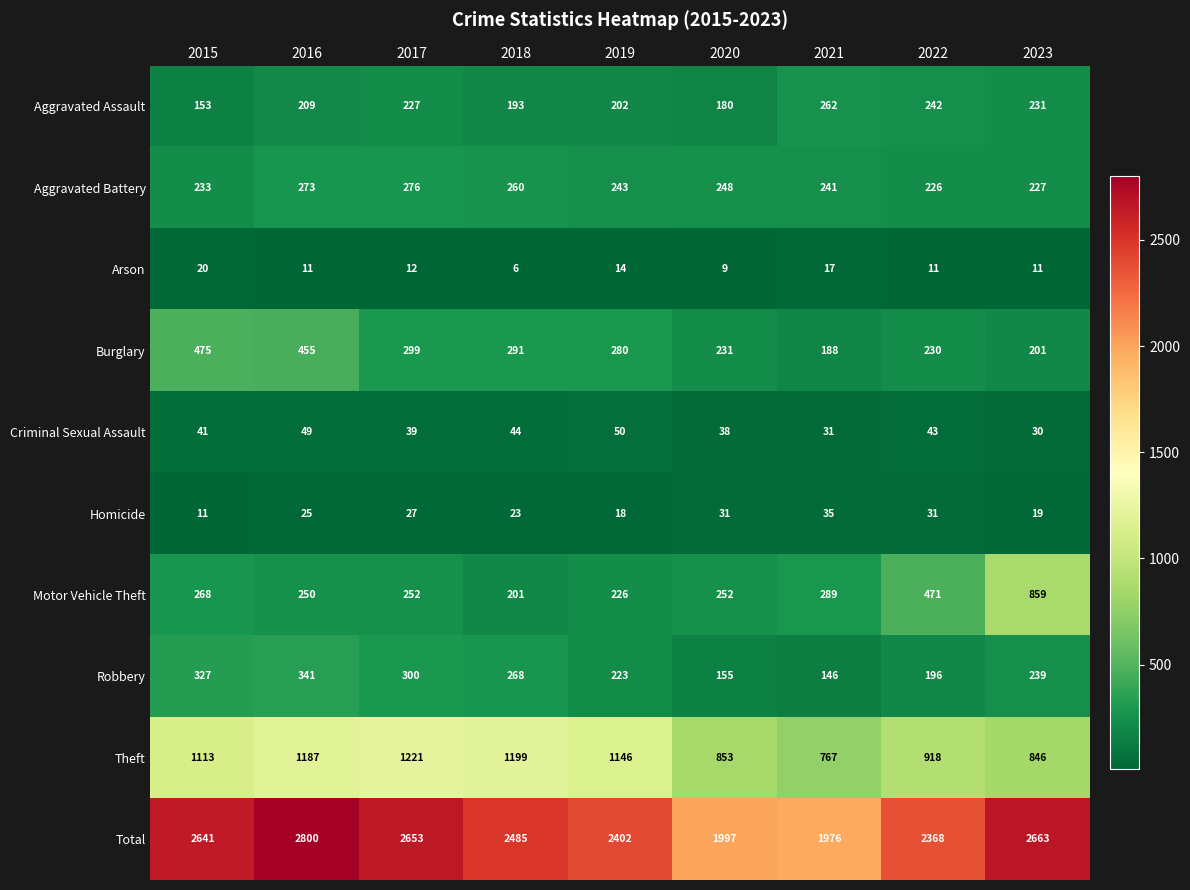

What is the spread (max minus min) of values at 2022?

2357